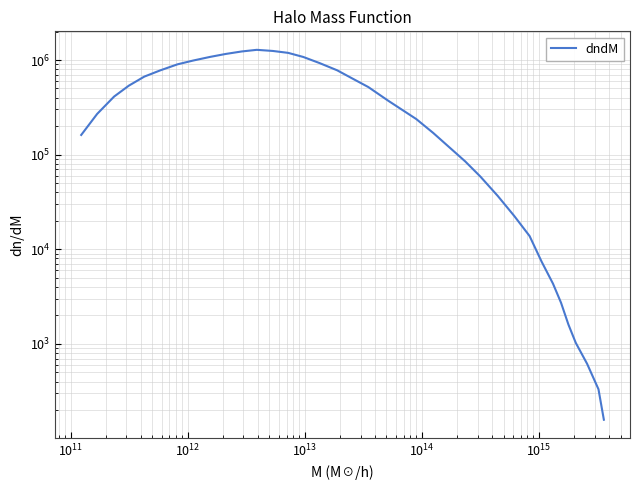

How many data points are less than 370830?

18